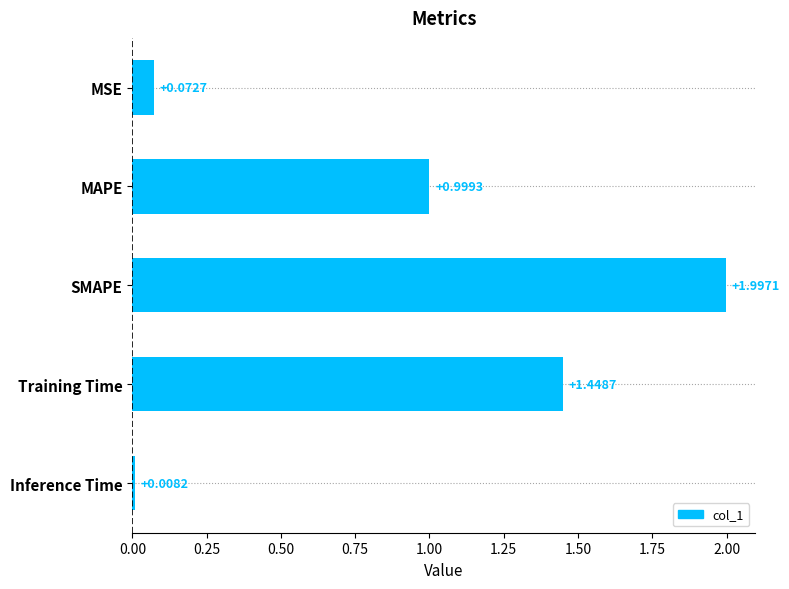

Which label corresponds to the smallest value in the chart?

Inference Time